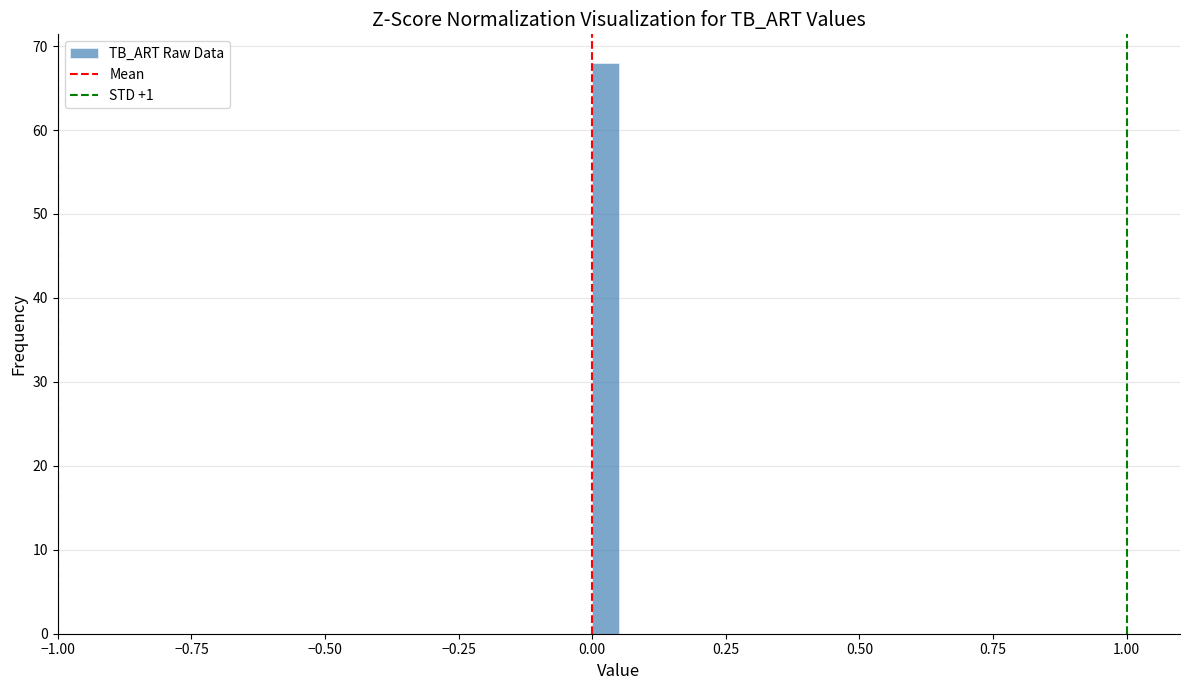

Read against the x-axis, roughly where is the centre of the tallest bar?

0.05